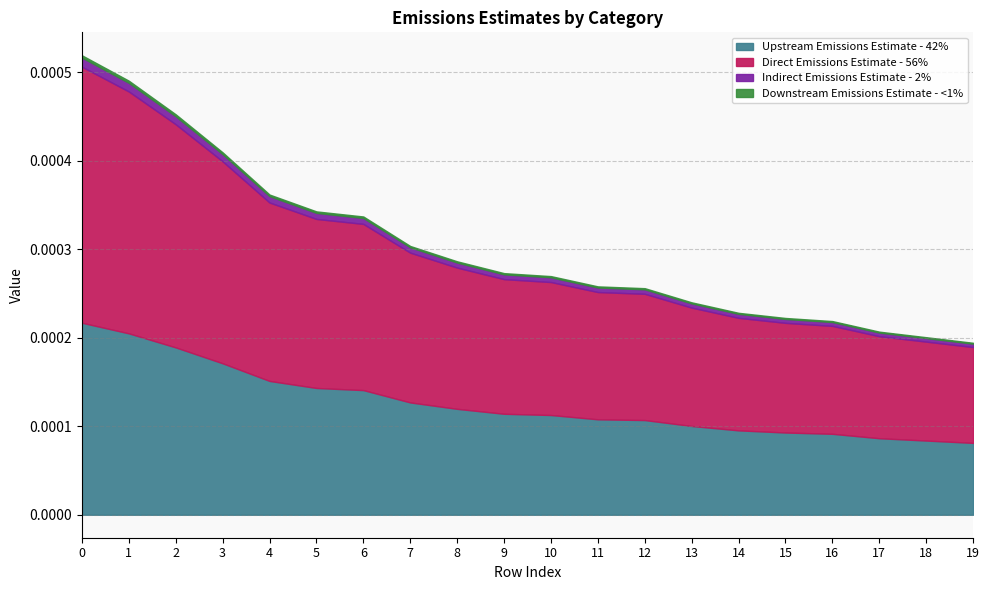

True or false: the data has more than 2 interior local peaks.

False